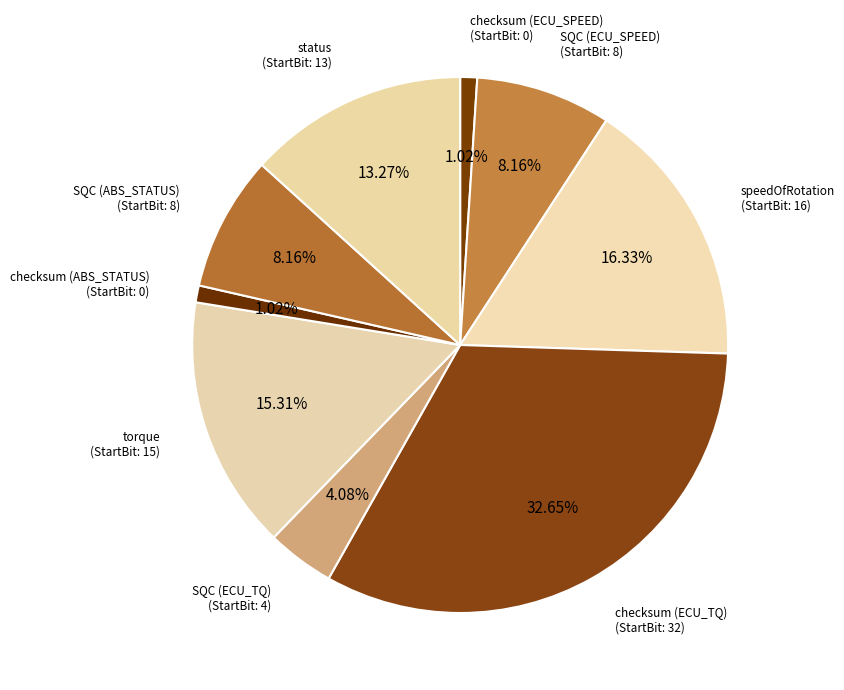

Which slice is the largest?

checksum (ECU_TQ)